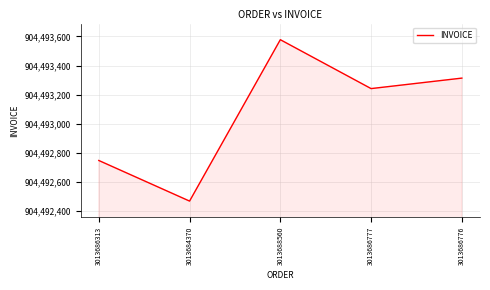

Reading left to right, what are all the values shown in this chart?

904492748	904492469	904493578	904493242	904493314